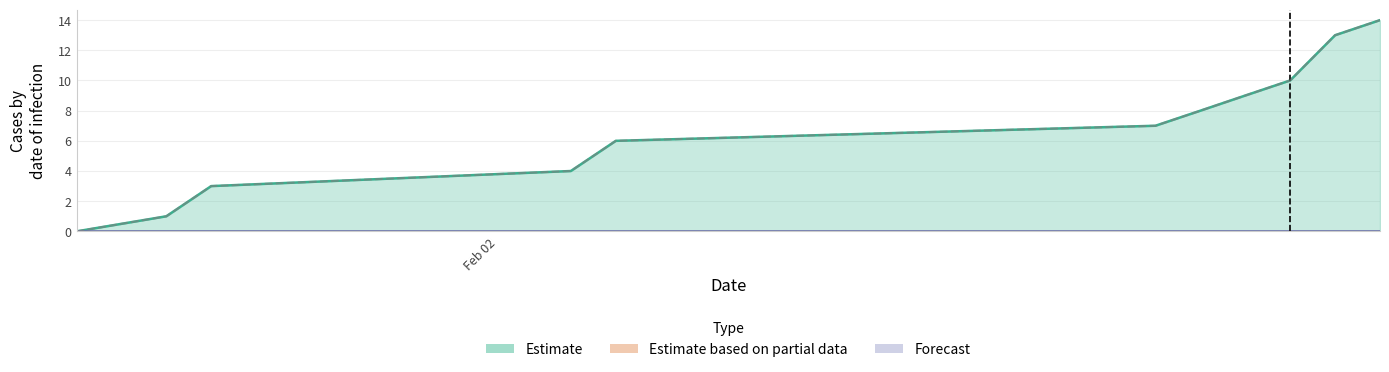

Does the chart have visible grid lines?

Yes